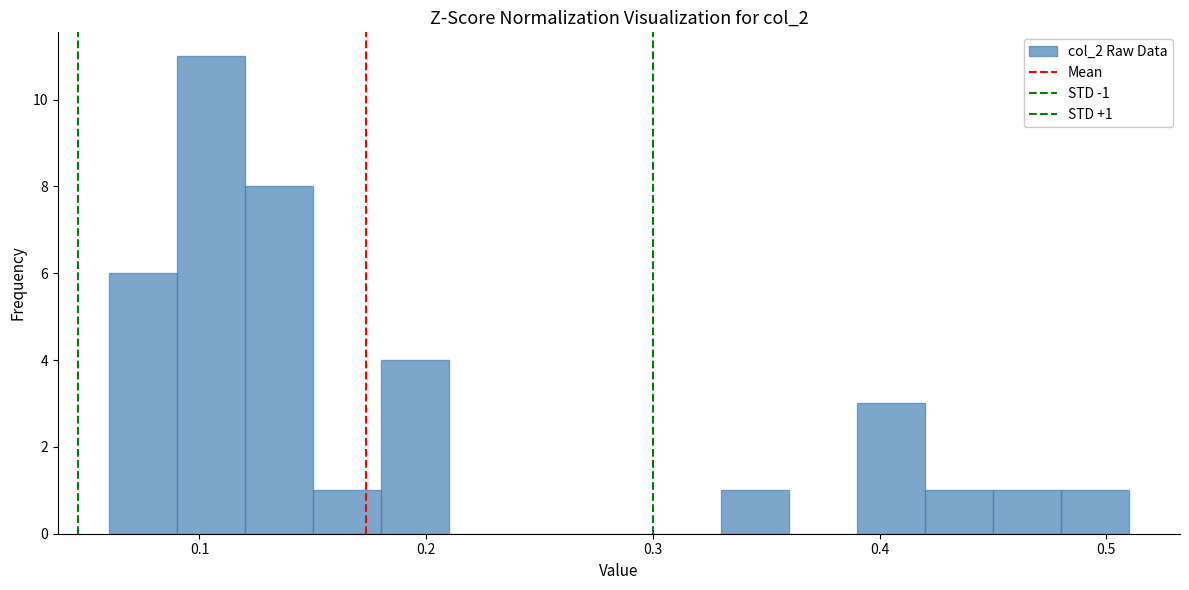

Around what value on the x-axis is the tallest bar? Give the approximate position of its centre, as read against the axis.

0.11